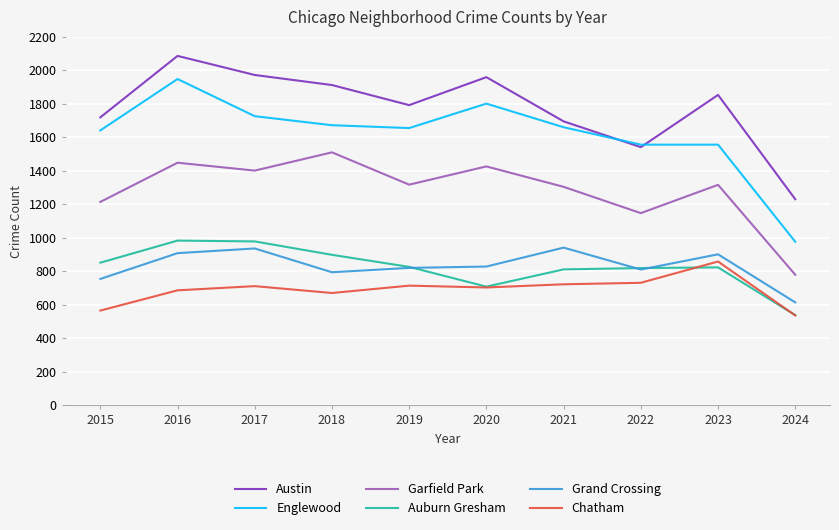

Which series ends up on top after the final intersection of Englewood and Austin?

Austin